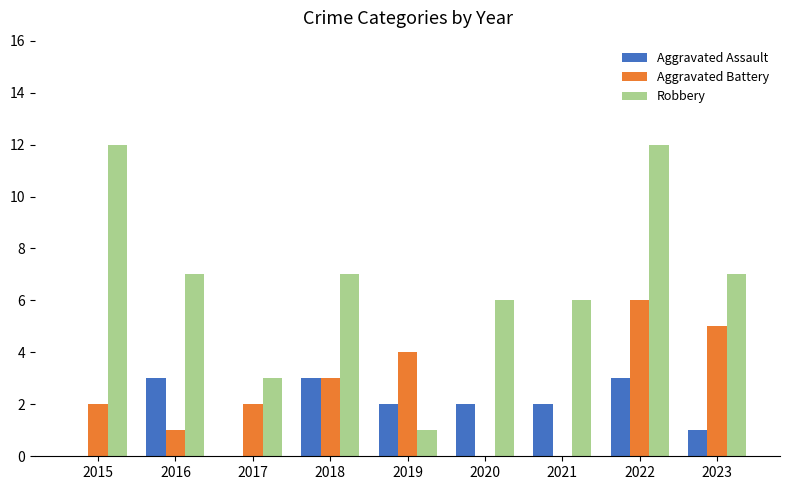

At which category is the sum across all series the highest?

2022